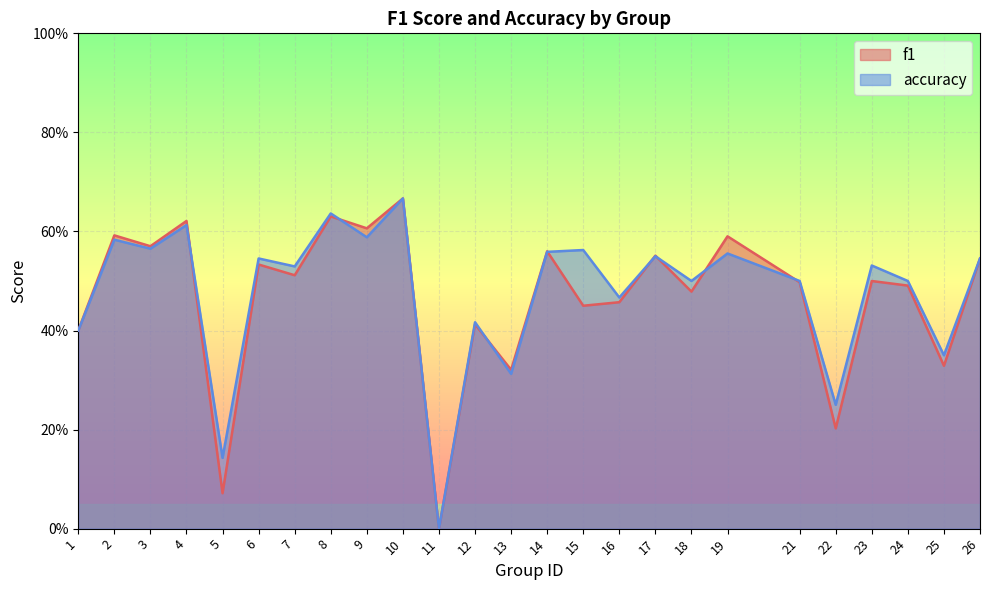

List the series in order of their peak value, lowest first.

f1, accuracy